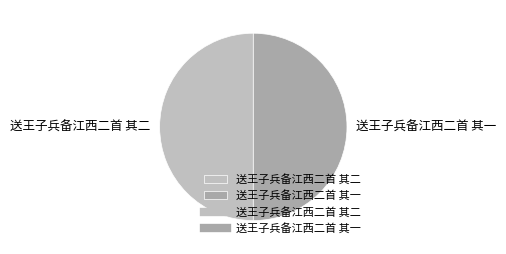

Is the sum of 送王子兵备江西二首 其一 and 送王子兵备江西二首 其二 greater than half?

Yes